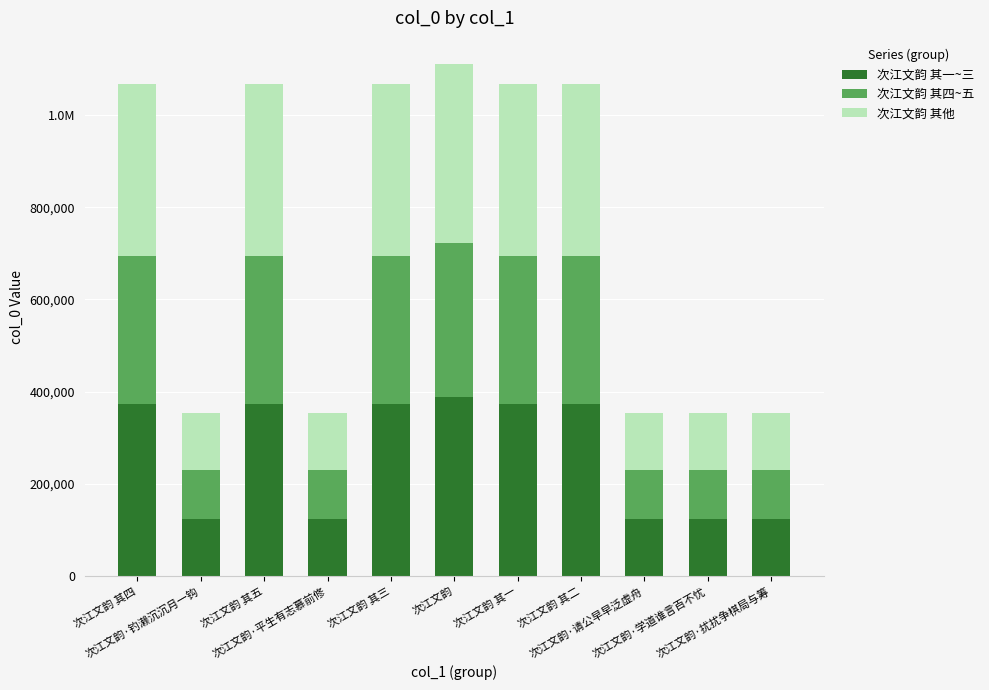

Does the chart contain stacked bars?

Yes